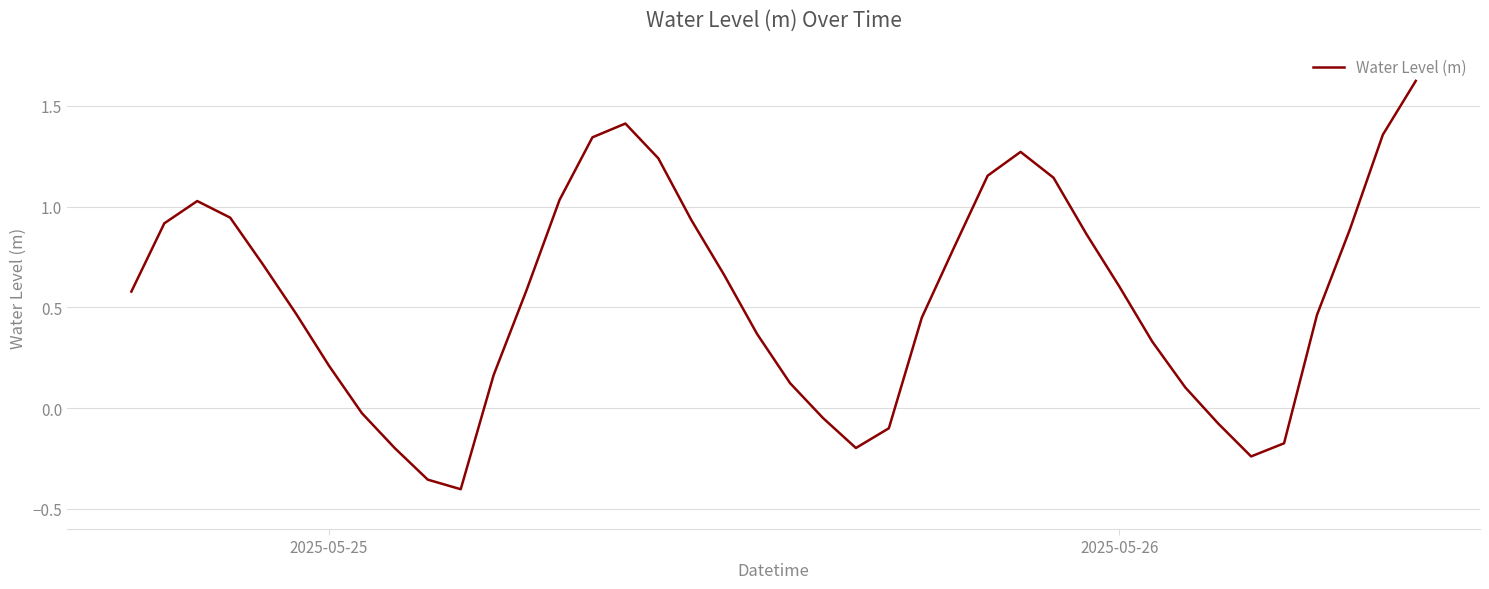

Is this an area chart (filled region under the line)?

No